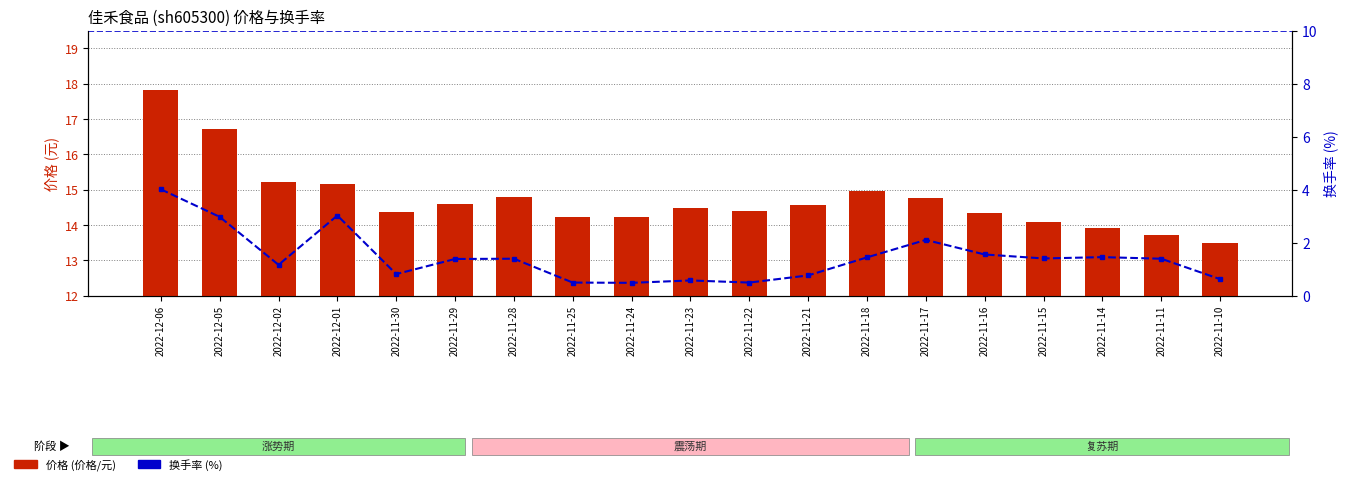

List the labels in order of 换手率 value, largest first.

2022-12-06, 2022-12-01, 2022-12-05, 2022-11-17, 2022-11-16, 2022-11-14, 2022-11-18, 2022-11-15, 2022-11-28, 2022-11-11, 2022-11-29, 2022-12-02, 2022-11-30, 2022-11-21, 2022-11-10, 2022-11-23, 2022-11-25, 2022-11-22, 2022-11-24